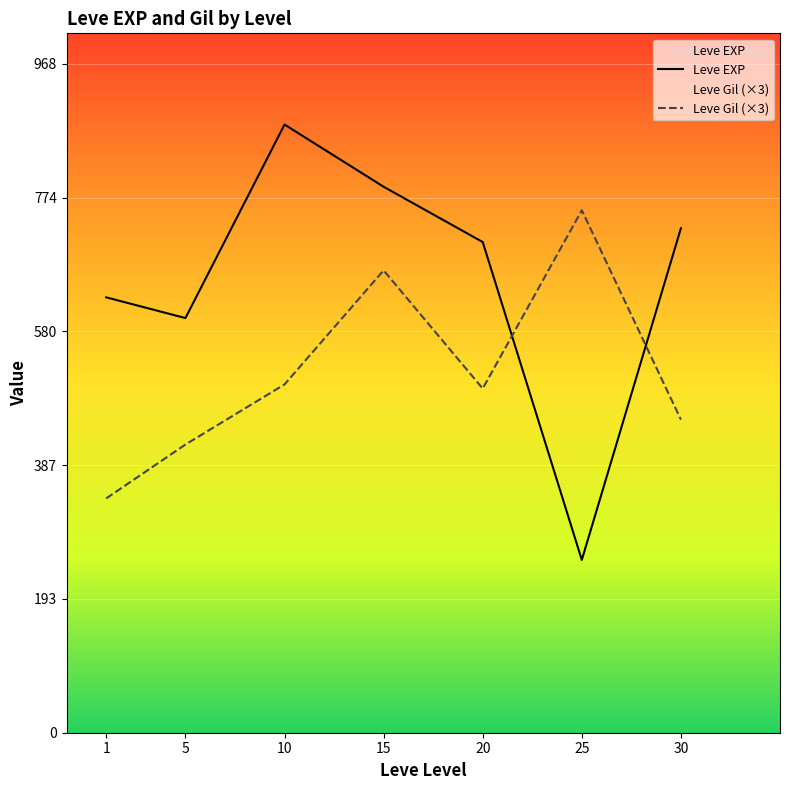

Rank the series at 5 from highest to lowest value.

Leve EXP, Leve Gil (×3)